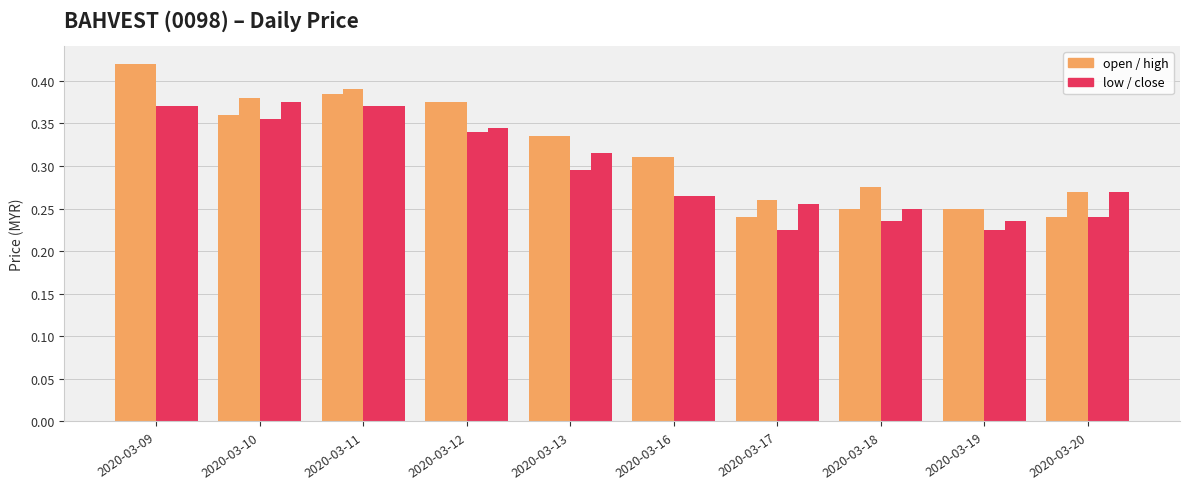

How many categories are shown in the chart?

10